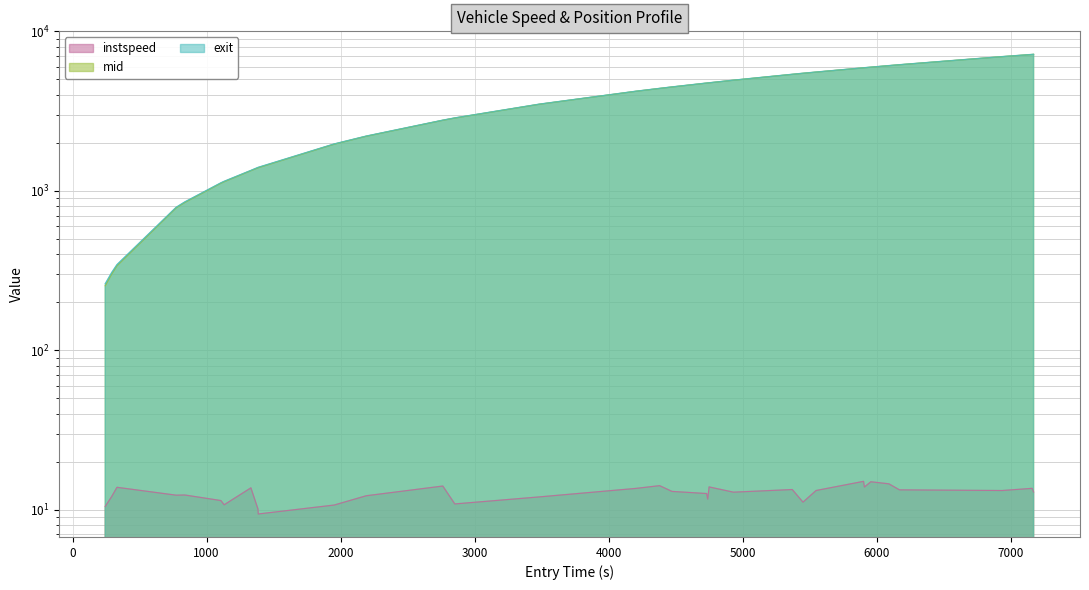

True or false: exit has more than 0 interior local peaks.

False